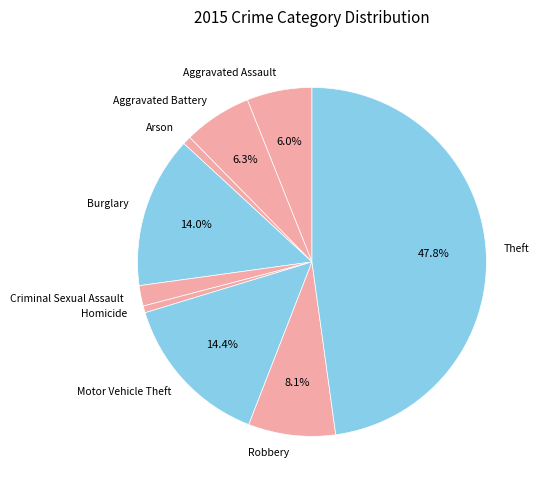

To the nearest percent, what portion does Arson represent?

1%